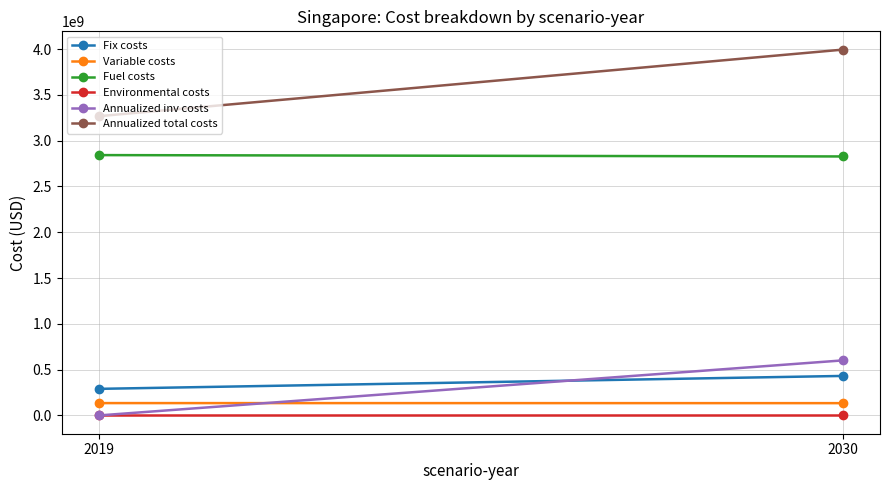

Which series has the largest range (max minus min)?

Annualized total costs